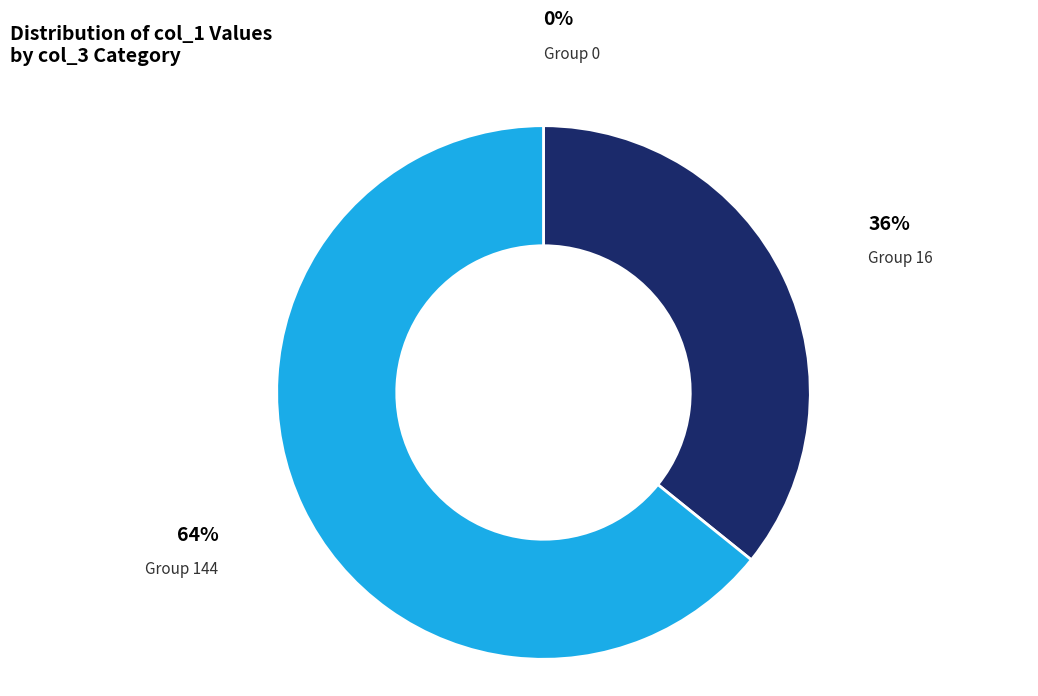

The Group 16 slice represents 42% of the pie. True or false?

False